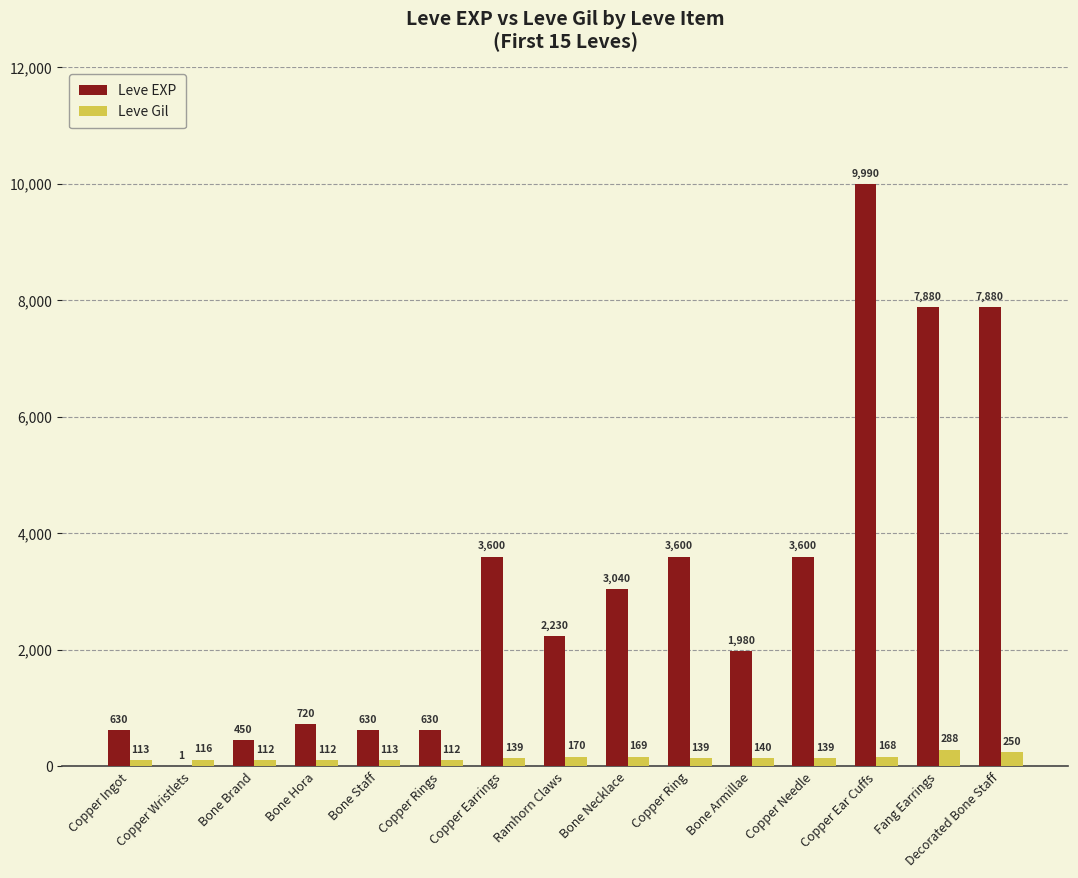

Is the value of Leve Gil at Copper Ring greater than the value of Leve EXP at Ramhorn Claws?

No